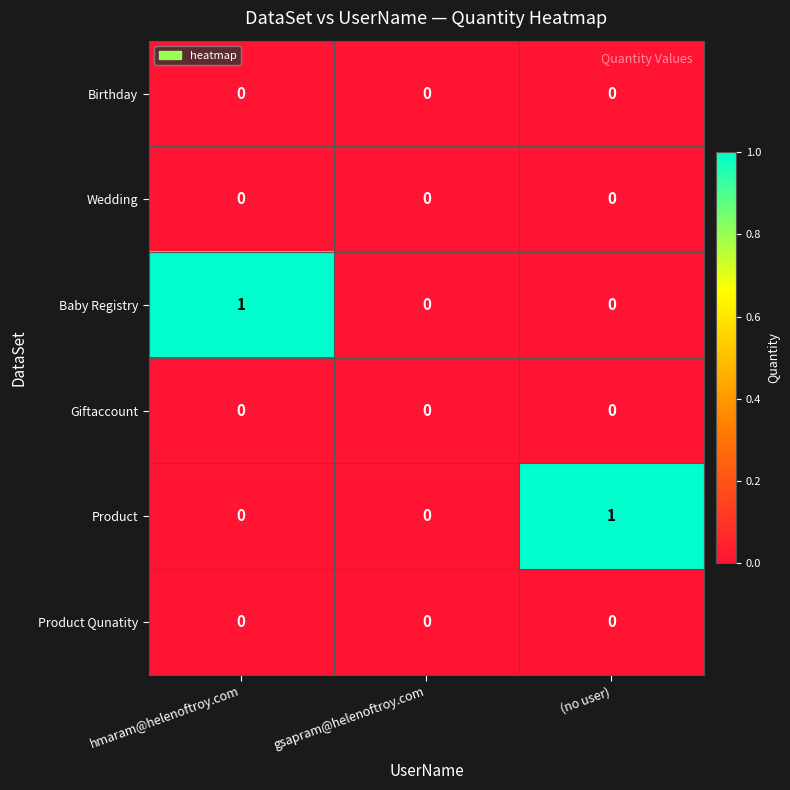

What is the total value across all series at hmaram@helenoftroy.com?

1